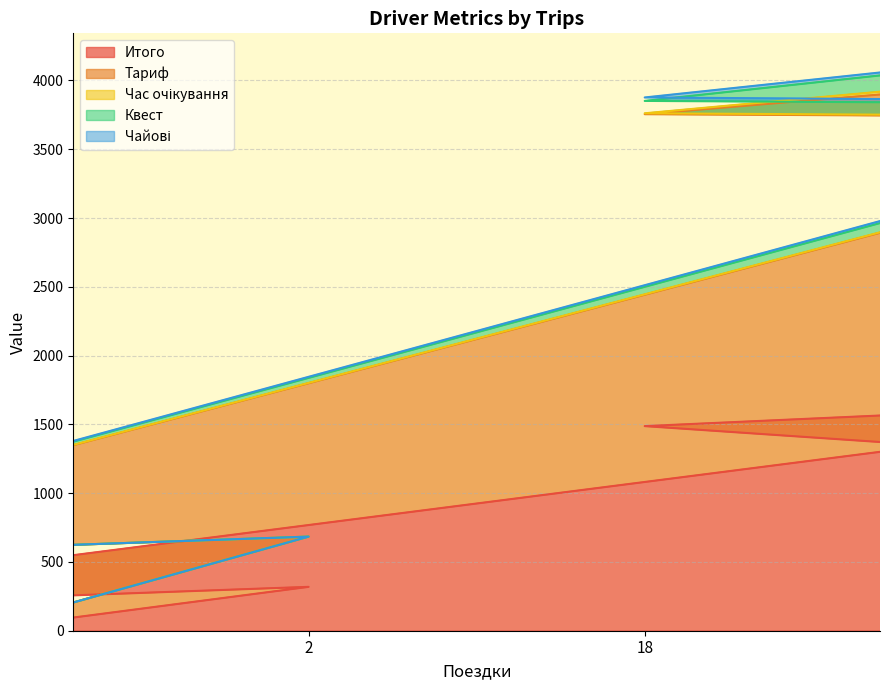

At which label does Тариф first exceed 2021?

14